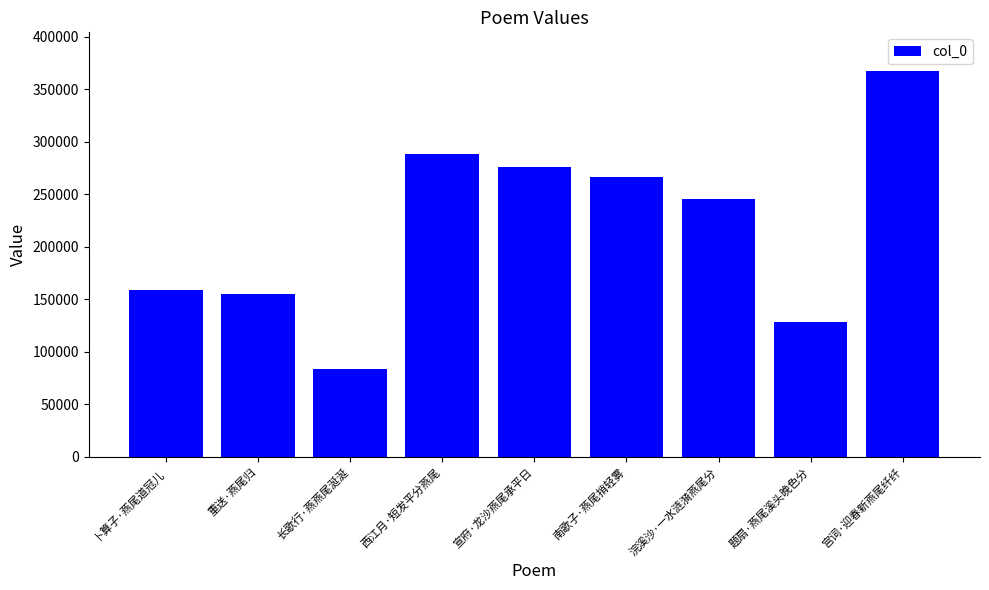

Approximately how many times larger is the value at 题扇·燕尾溪头晚色分 compared to 卜算子·燕尾道冠儿?

0.8